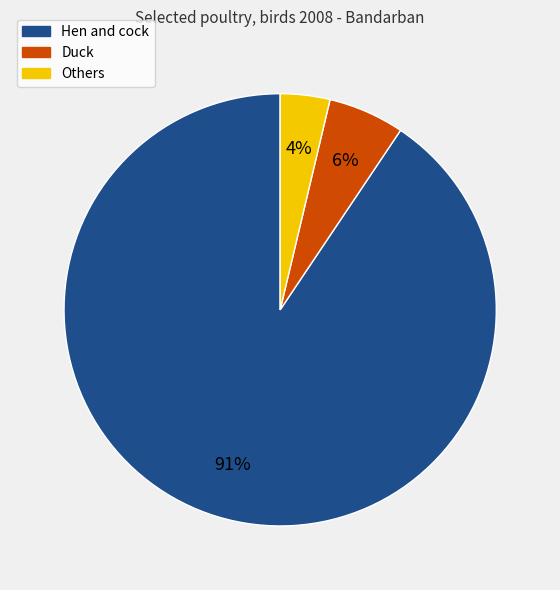

What percentage is the Others slice, to the nearest percent?

4%